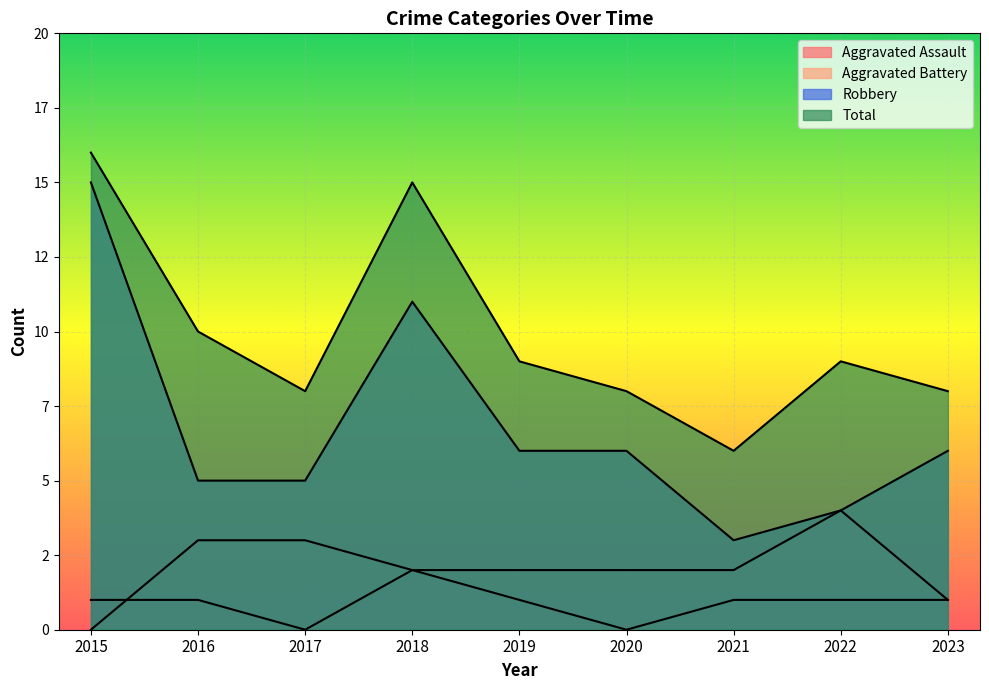

True or false: Aggravated Assault and Robbery intersect in this chart.

False